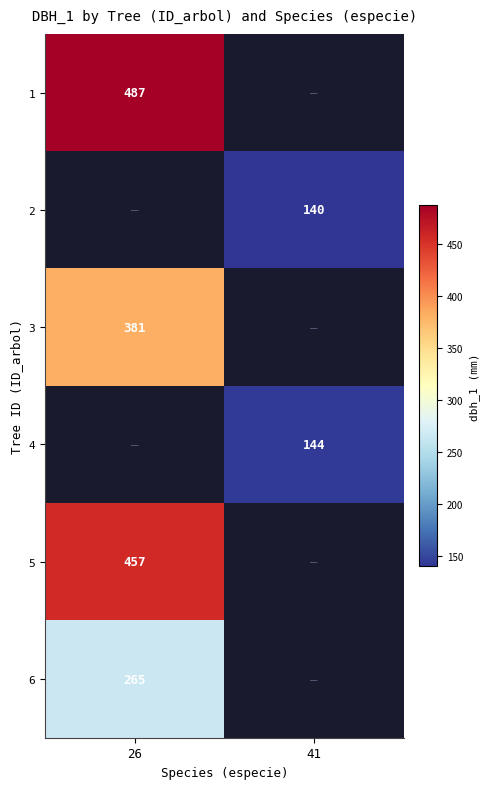

At how many categories does at least one series exceed 326?

1